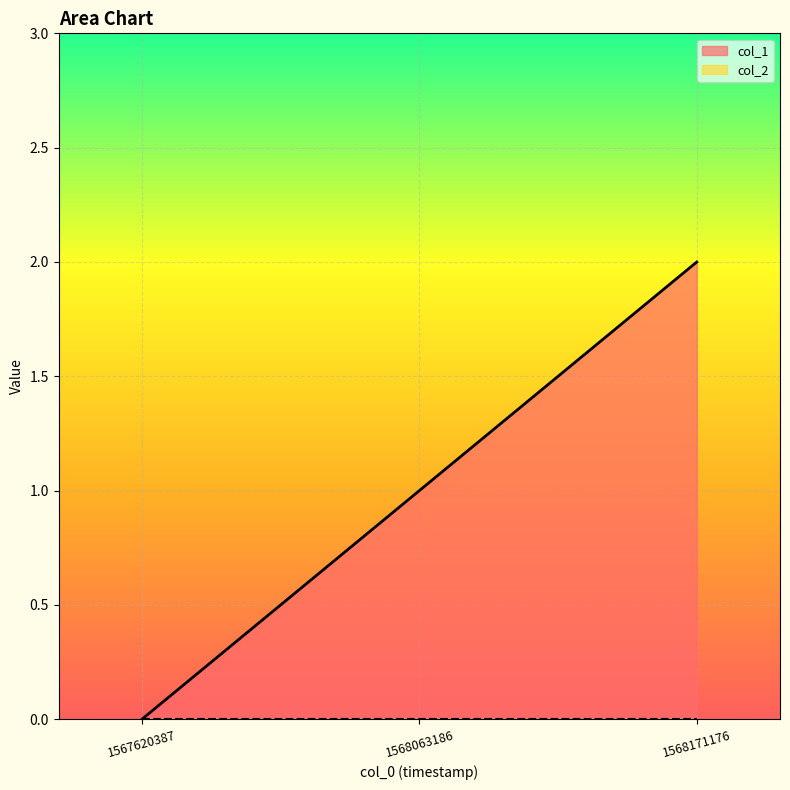

The chart shows a value of 2 at 1568171176. True or false?

True